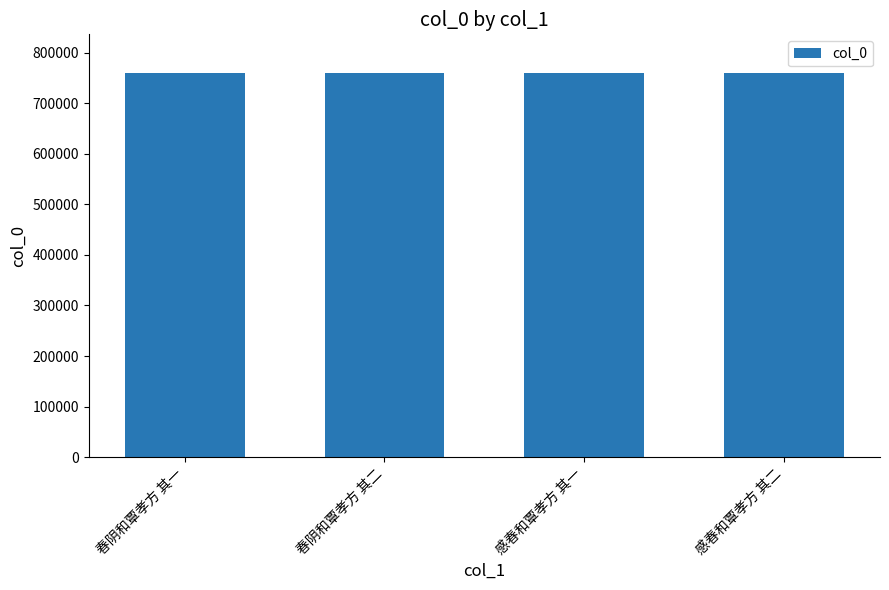

The value at 感春和覃孝方 其二 is 760197. True or false?

True